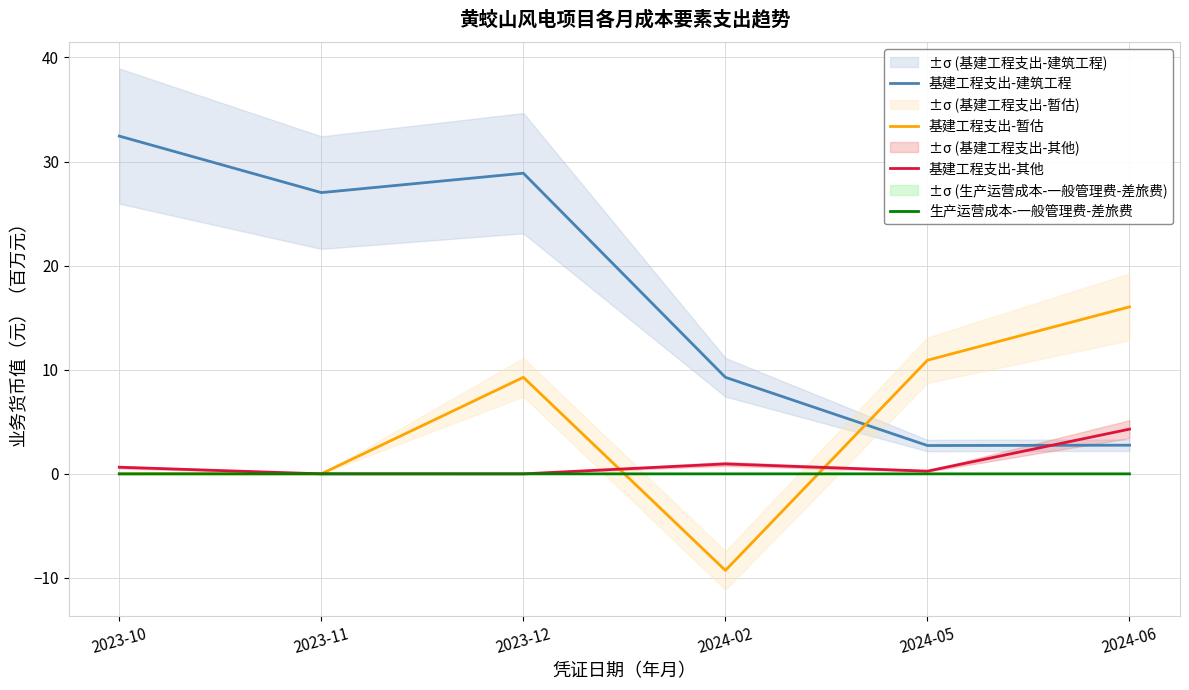

After their last crossing, which series has the higher values: 基建工程支出-建筑工程 or 基建工程支出-暂估?

基建工程支出-暂估